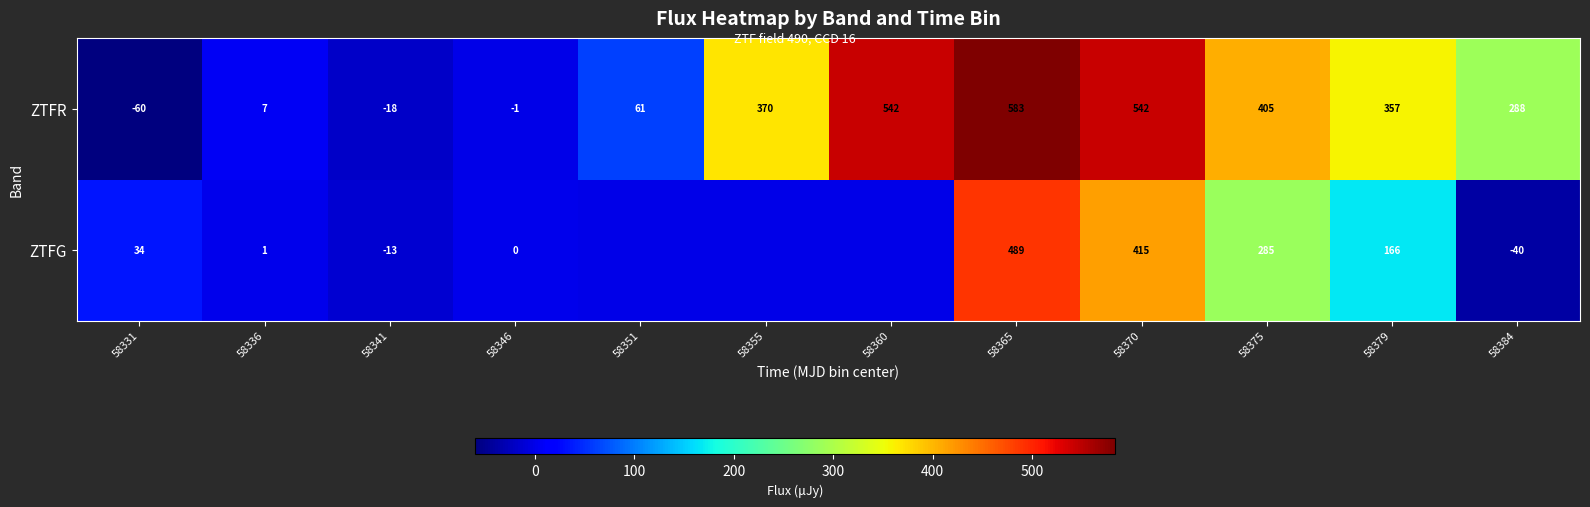

What is the greatest value displayed?

583.2